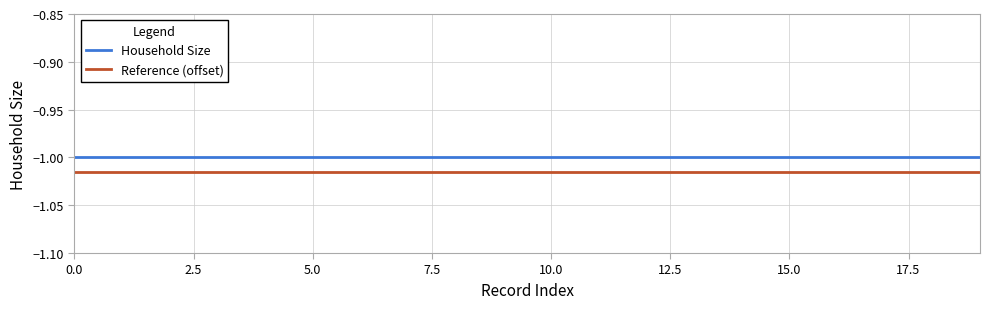

Which series has the largest total across all categories?

Household Size